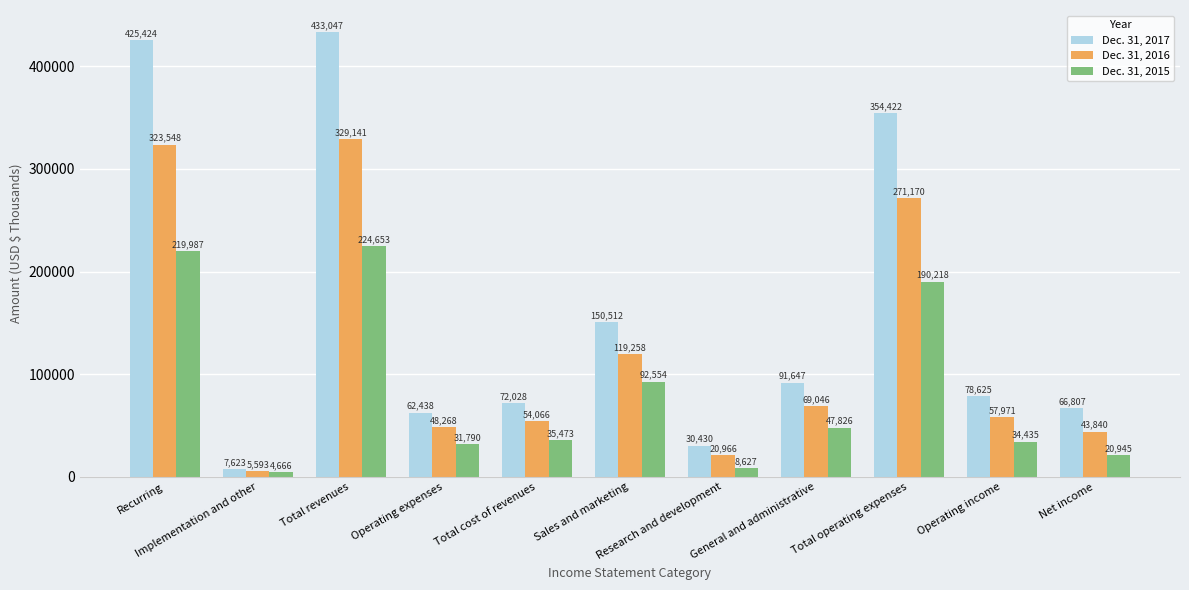

How many distinct data groups are displayed?

3